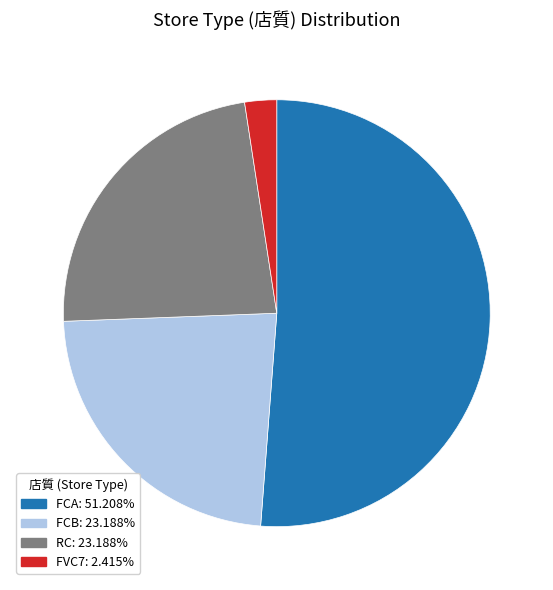

Between RC and FVC7, which is larger?

RC